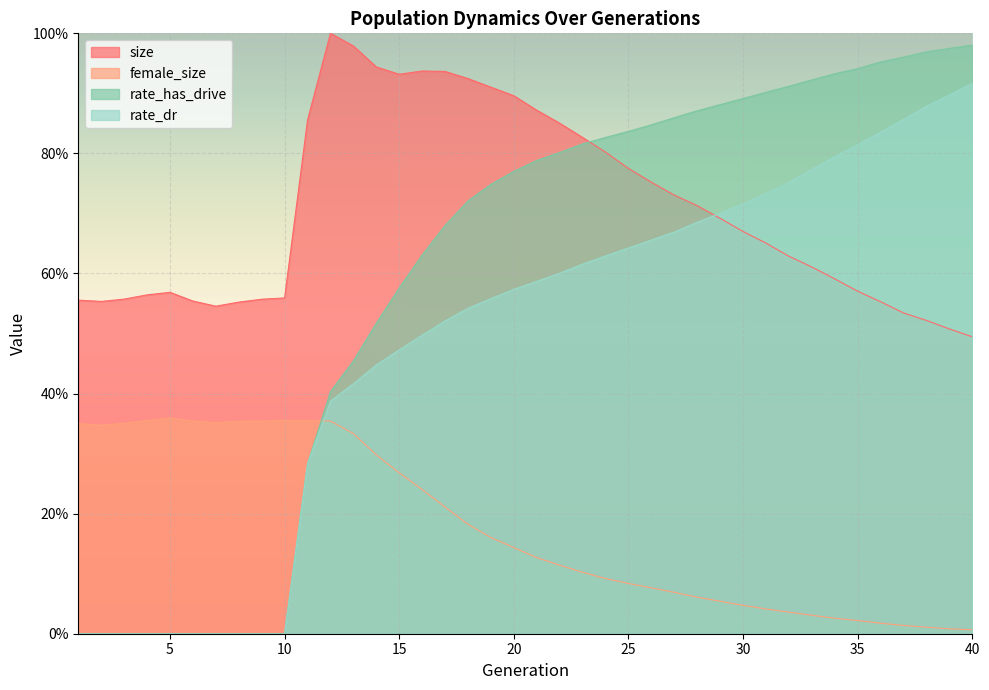

What are all the series names shown in the legend?

size, female_size, rate_has_drive, rate_dr